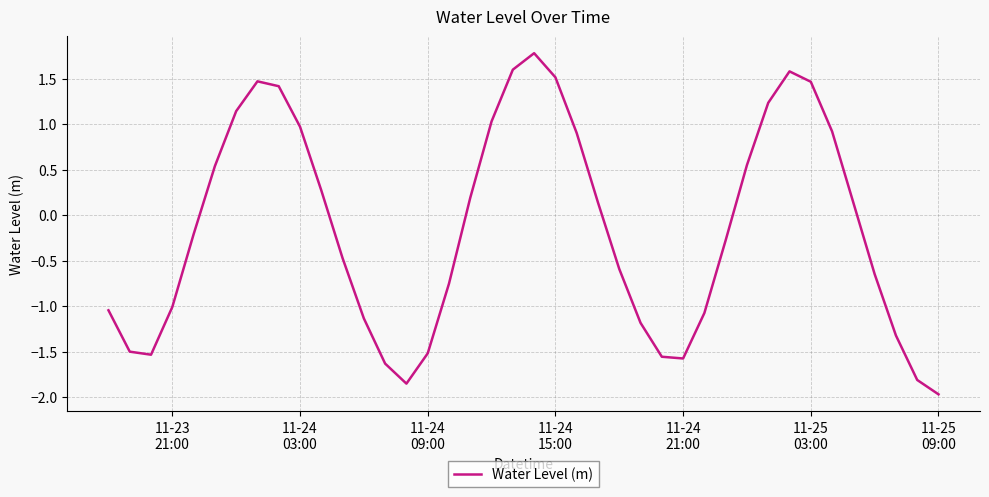

What is the greatest value displayed?

1.8